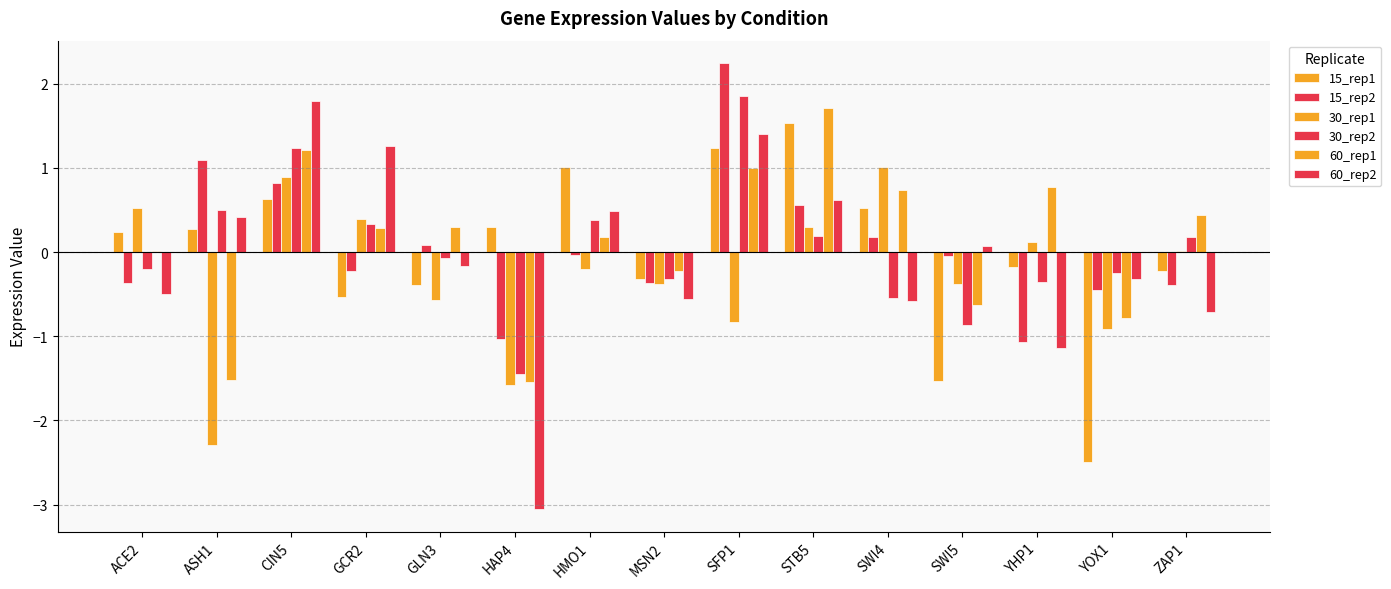

Are the bars grouped side by side (vs. stacked)?

Yes